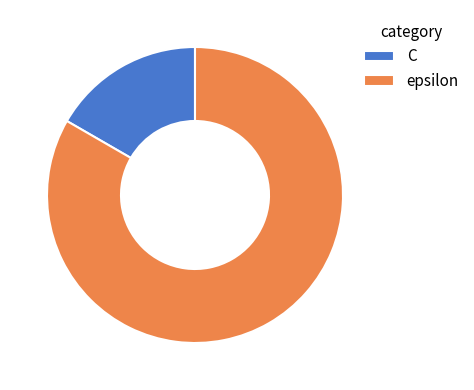

Does C account for over 50% of the chart?

No